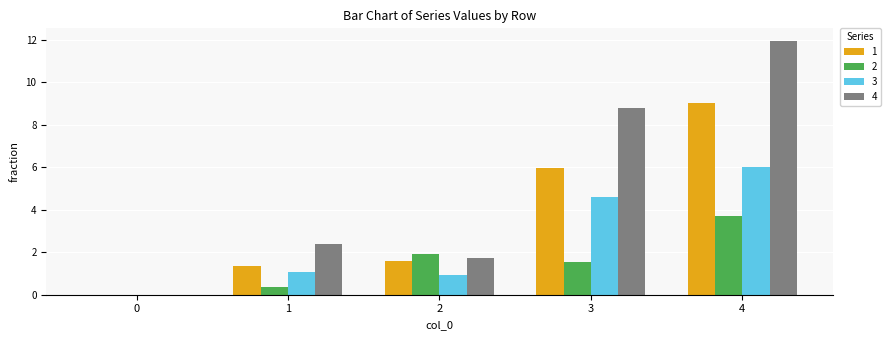

How many data points in 4 are above 2?

3